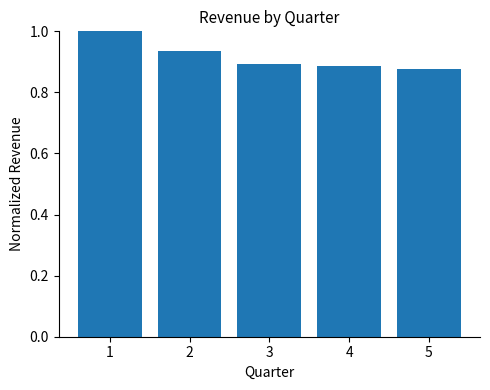

Is it true that the value at 1 is 1.0?

True